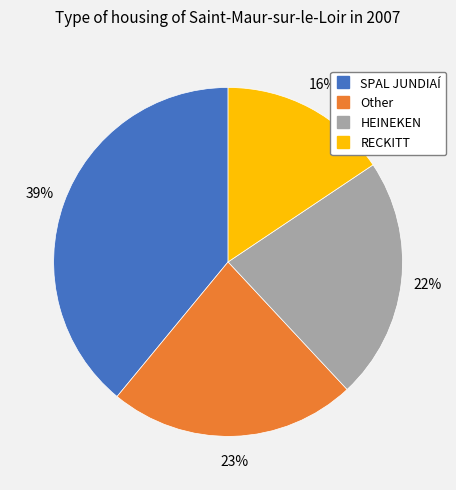

True or false: RECKITT accounts for 10% of the total.

False